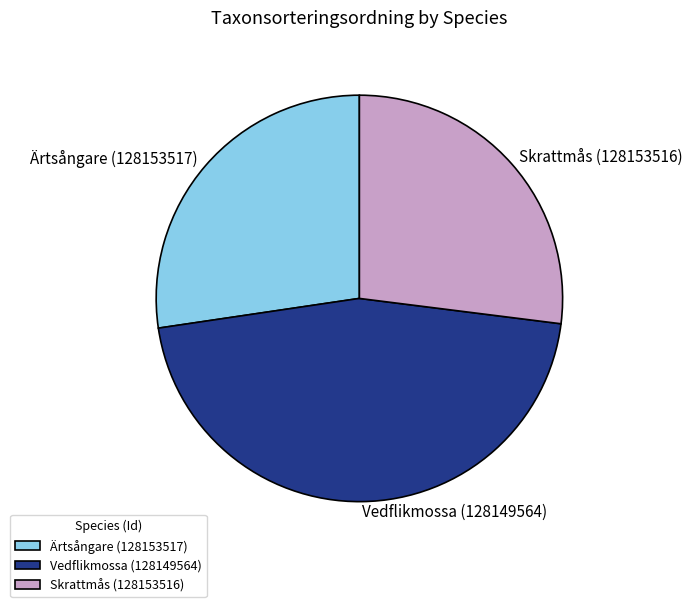

Does any single category account for the majority?

No